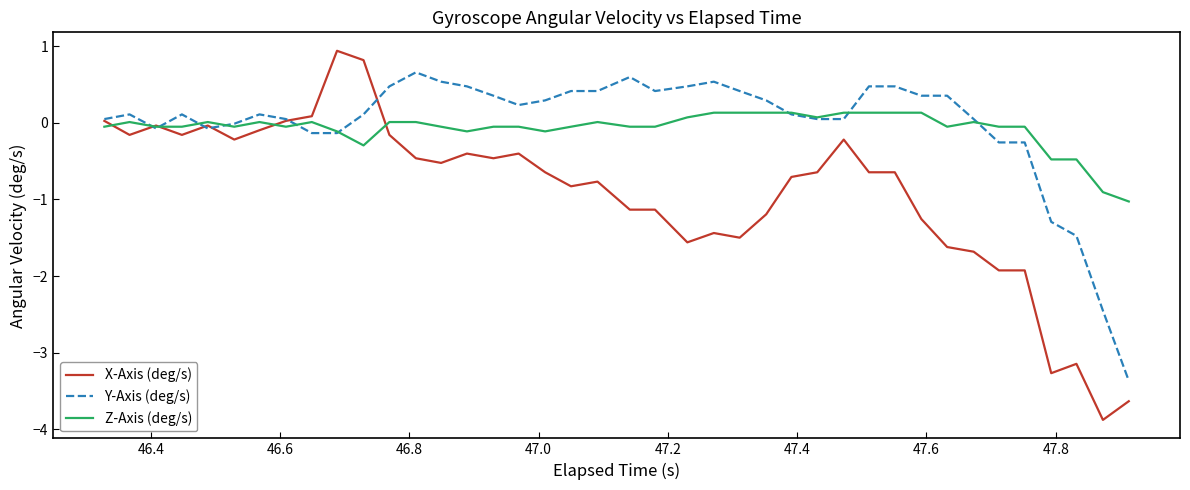

What is the highest value of the Y-Axis (deg/s) series?

0.7